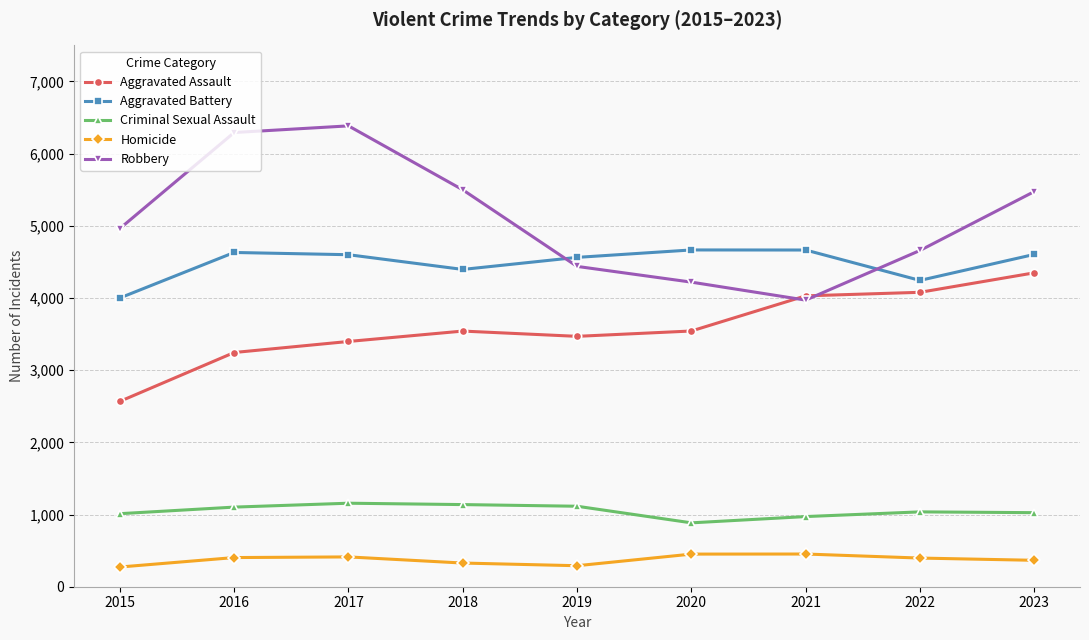

What is the minimum value for Robbery?

3971